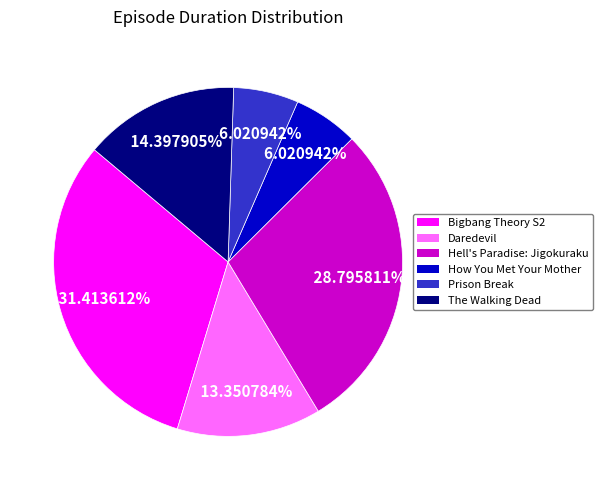

True or false: How You Met Your Mother accounts for 6% of the total.

True